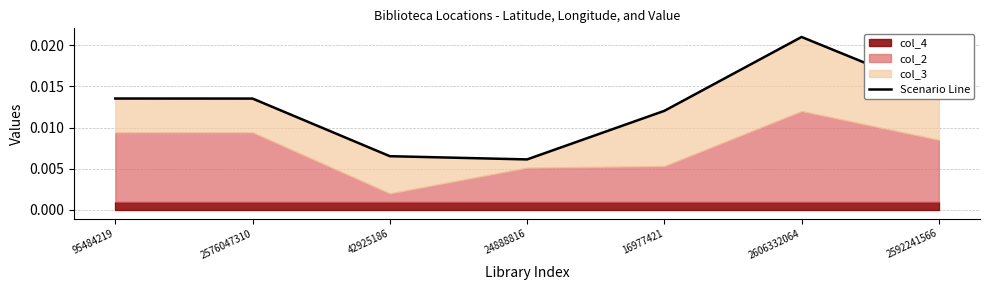

True or false: the data shows 0.0 at 2606332064.

True